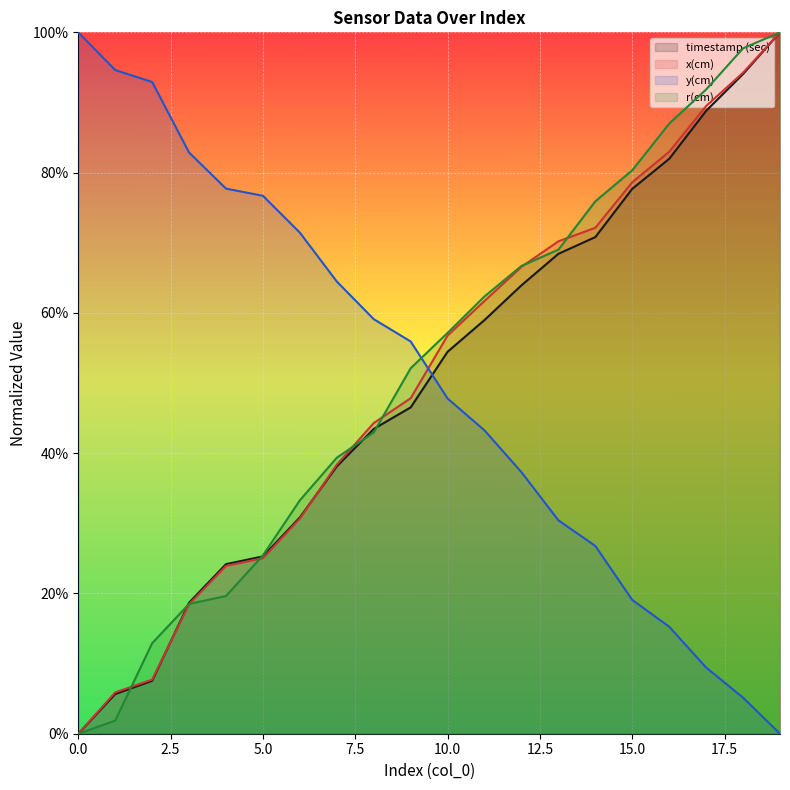

Rank the categories by x(cm) value from highest to lowest.

19, 18, 17, 16, 15, 14, 13, 12, 11, 10, 9, 8, 7, 6, 5, 4, 3, 2, 1, 0